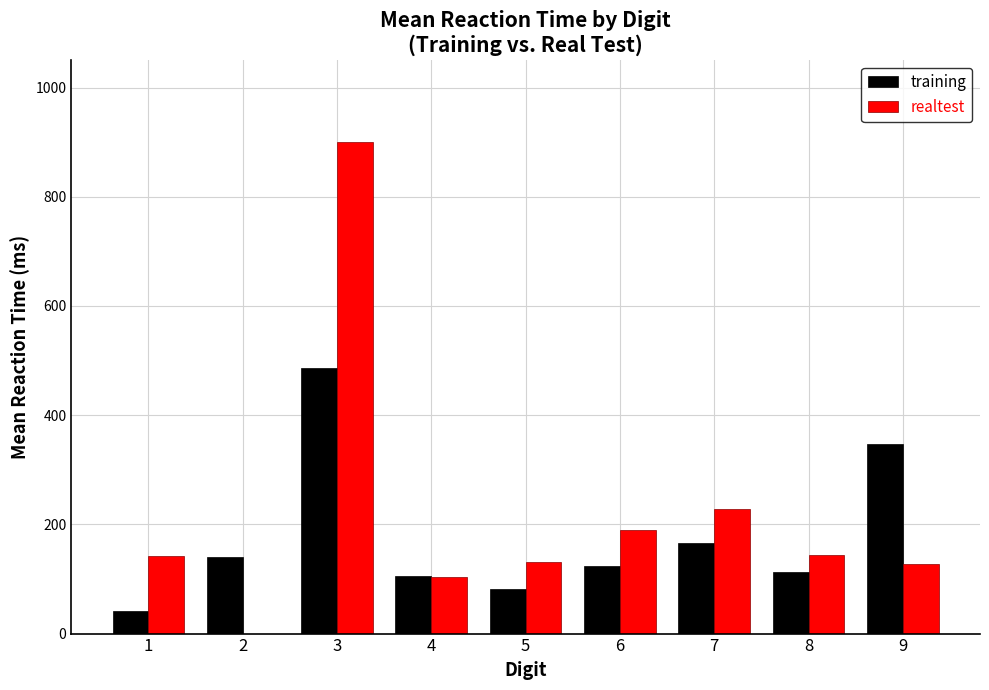

At which label is training closest to 263?

9